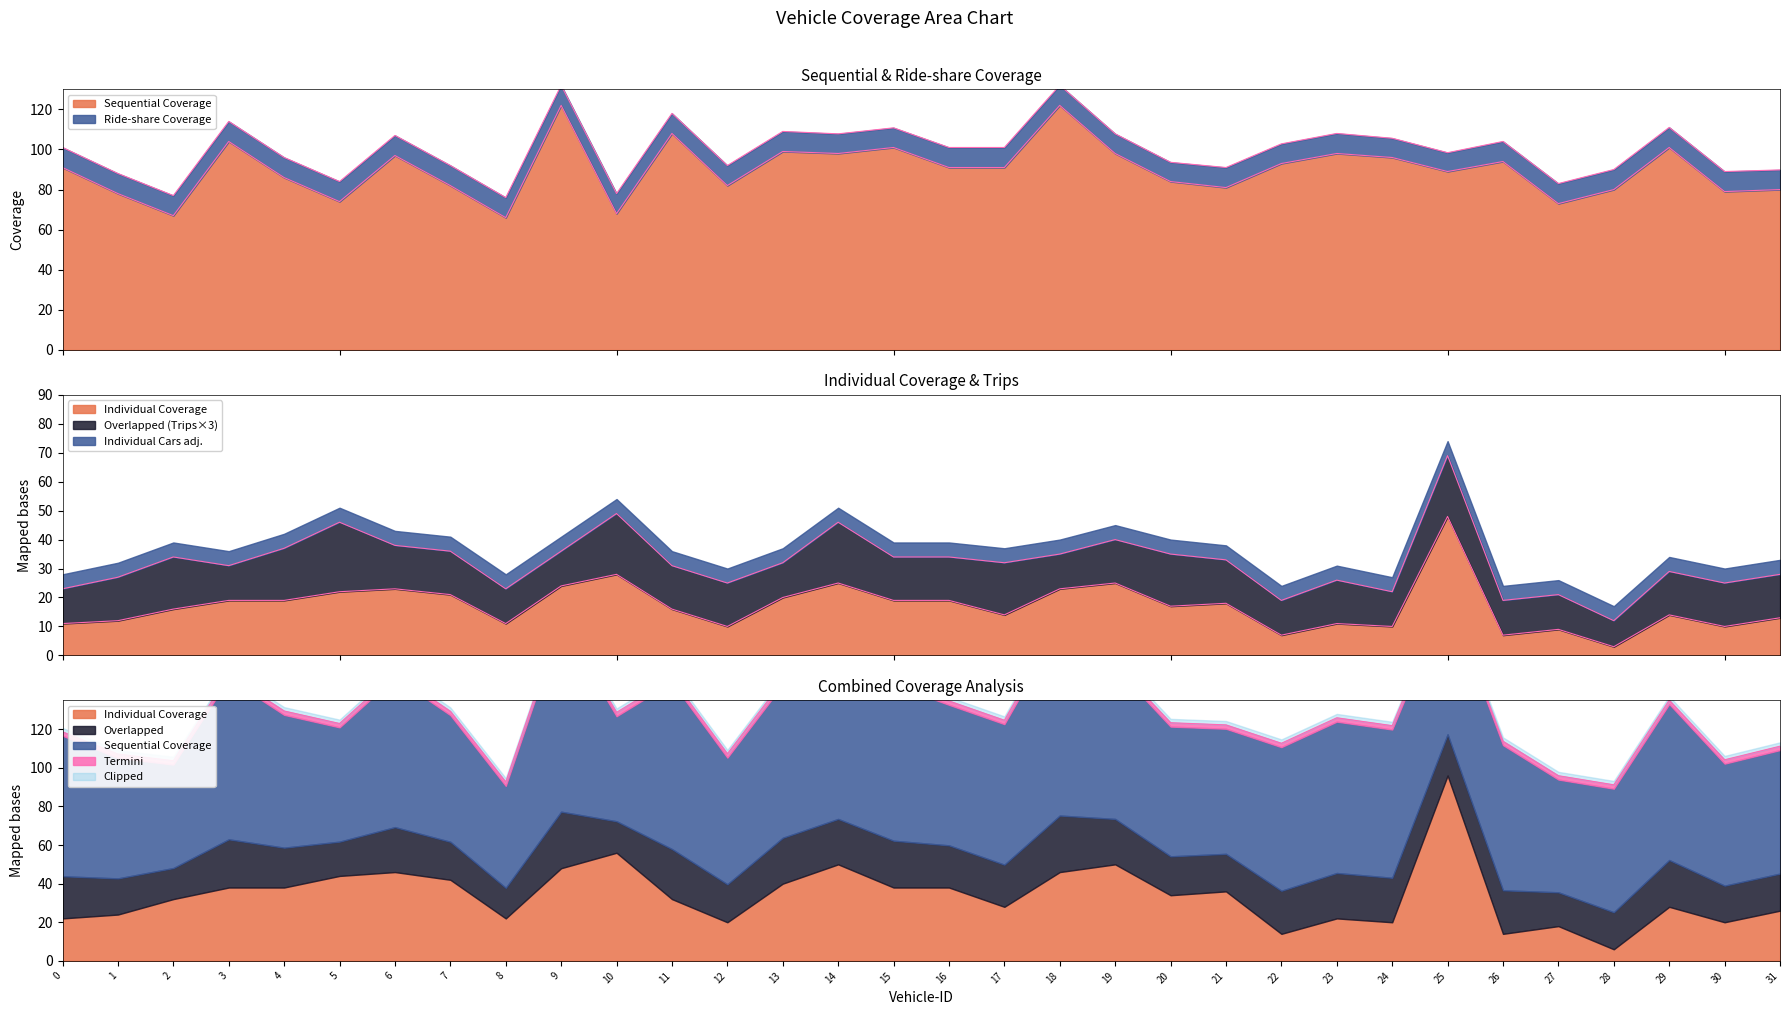

At which category is the sum across all series the highest?

9